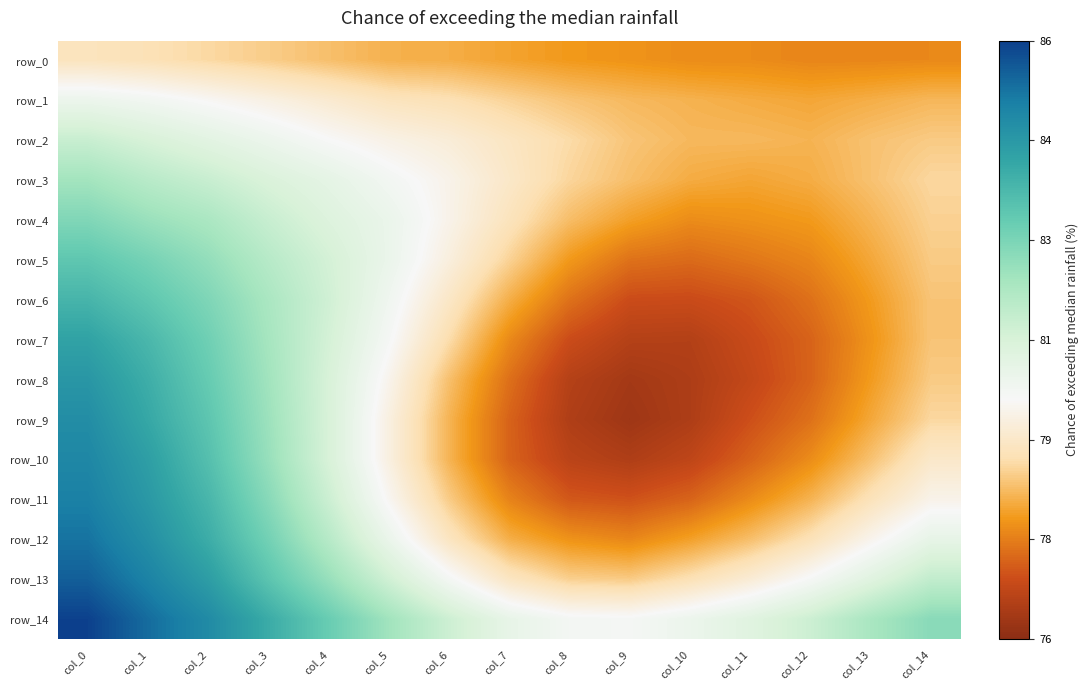

What is the difference between the maximum and minimum values in the row_14 series?

5.9